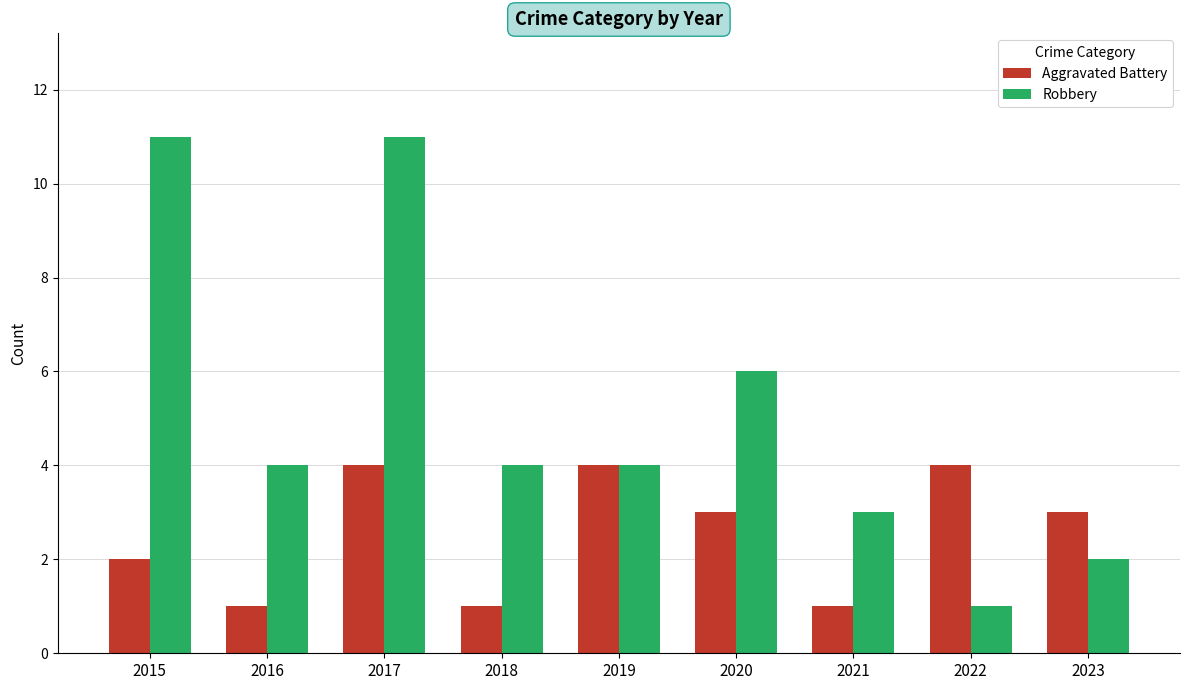

Which series changed the most between 2015 and 2020?

Robbery